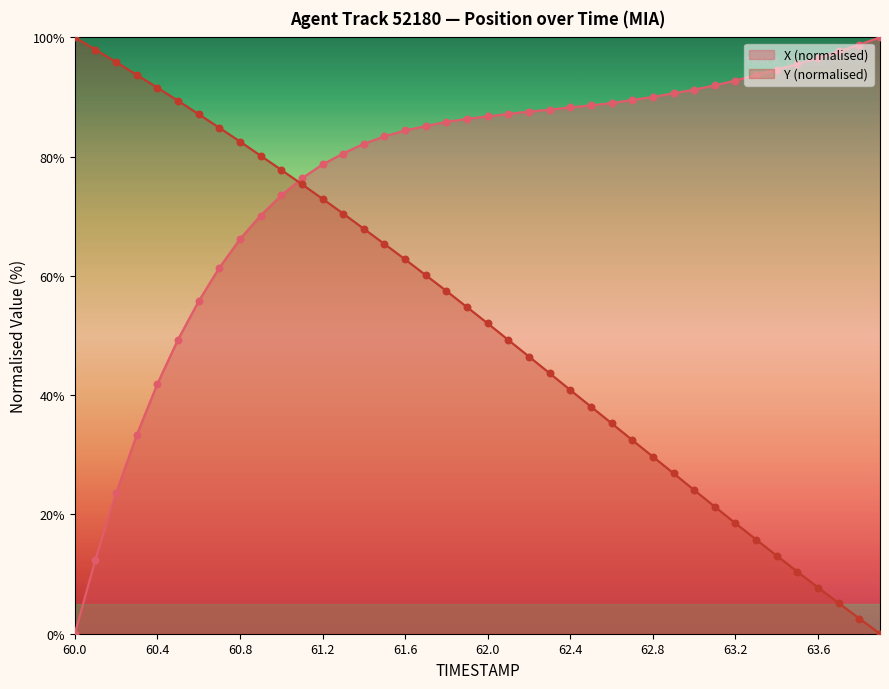

What is the total value across all series at 62.0?

138.8